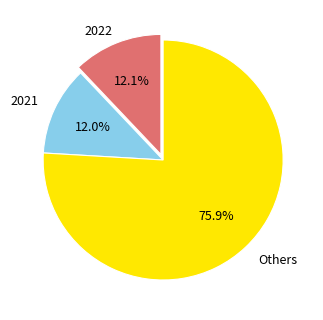

How many slices are in this pie chart?

3